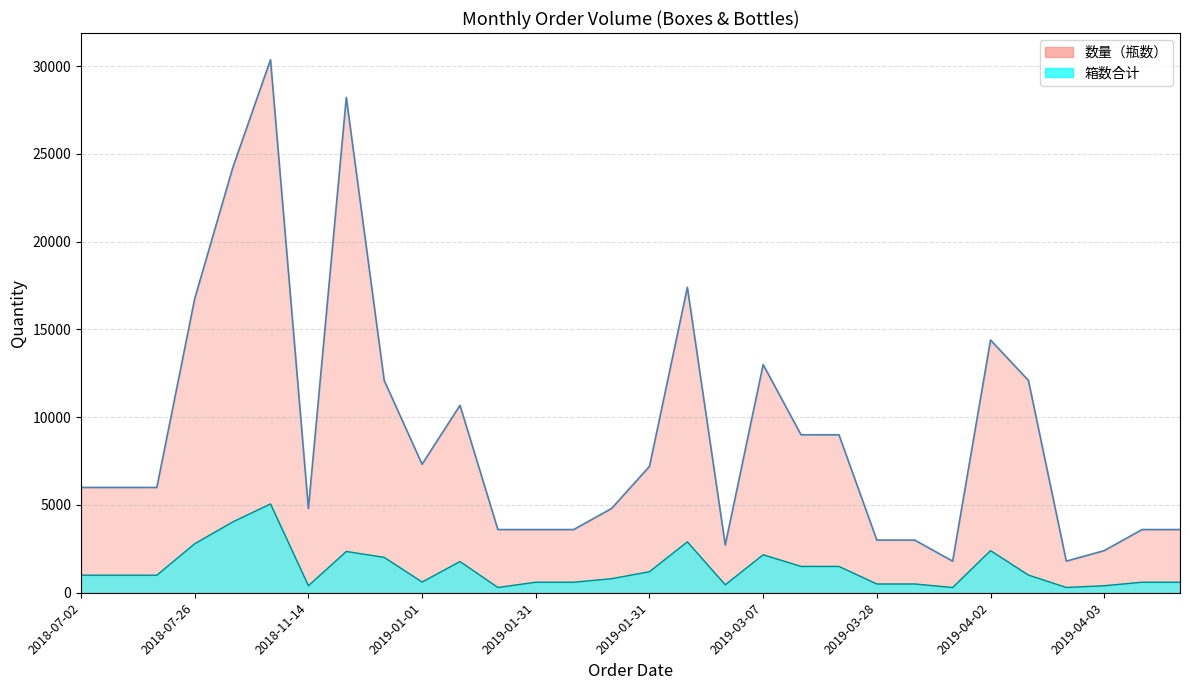

Which series changed the most between 13 and 28?

数量（瓶数）_line